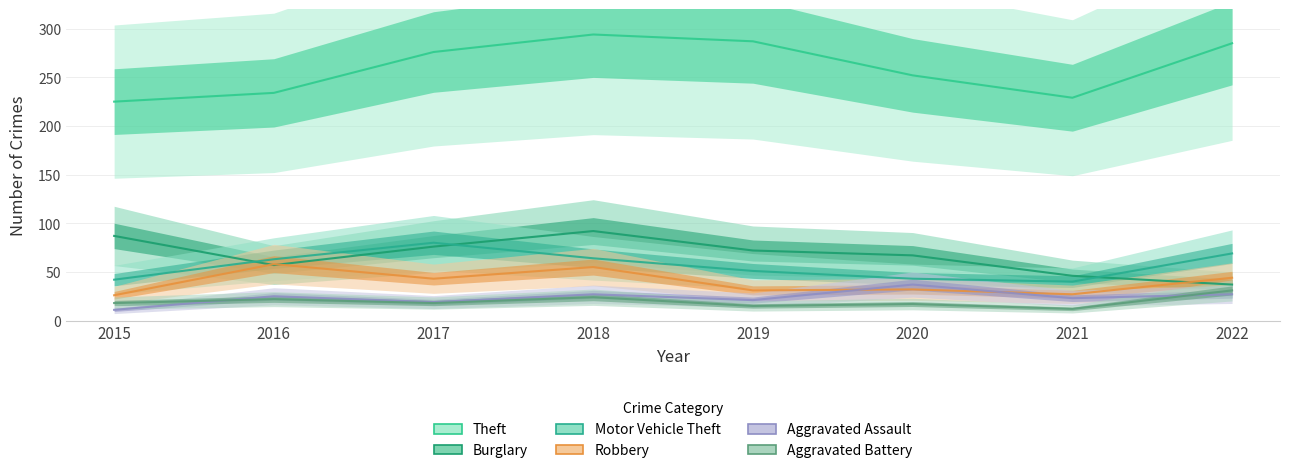

What is the sum of all Motor Vehicle Theft values?

452